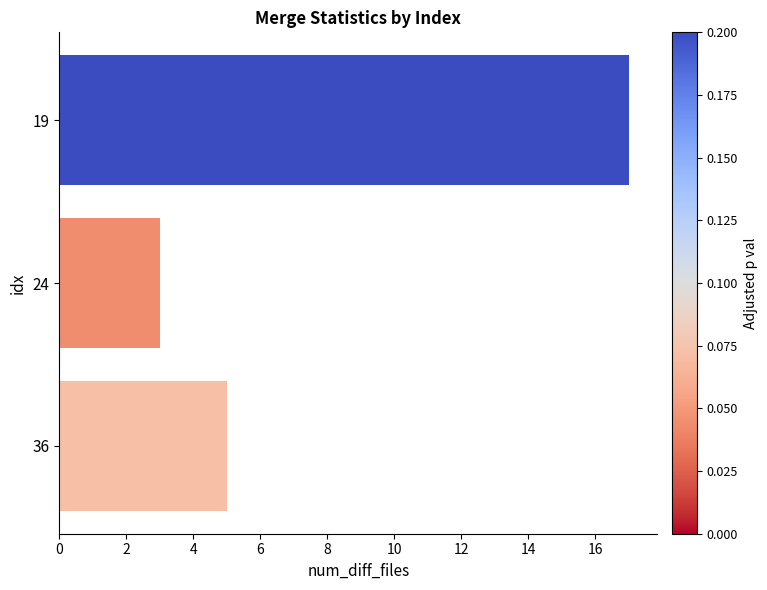

What is the difference between the maximum and second lowest values?

12